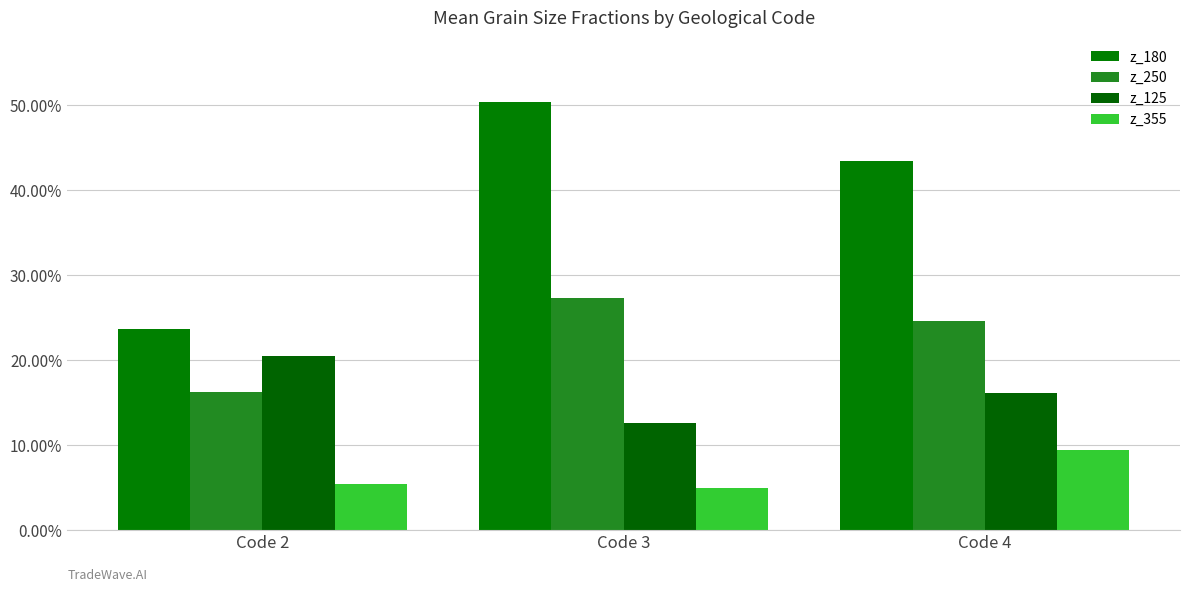

Rank the categories by z_355 value from highest to lowest.

Code 4, Code 2, Code 3